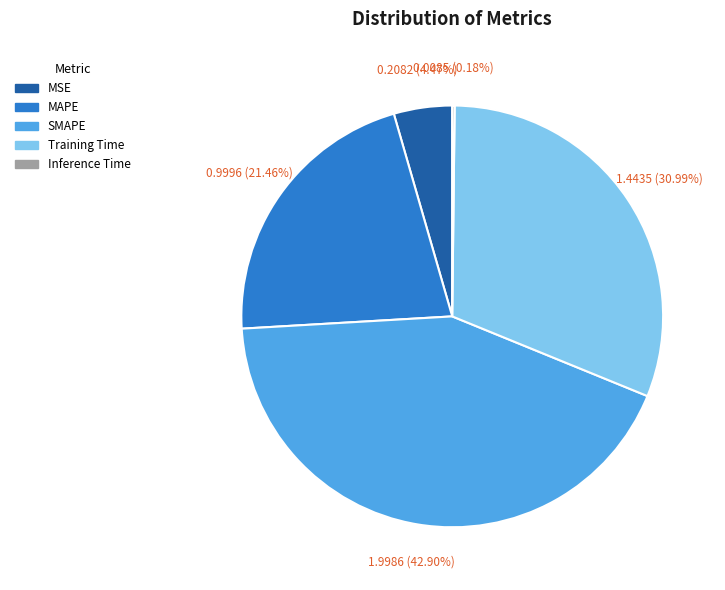

Do SMAPE and MSE together represent more than half of the pie?

No